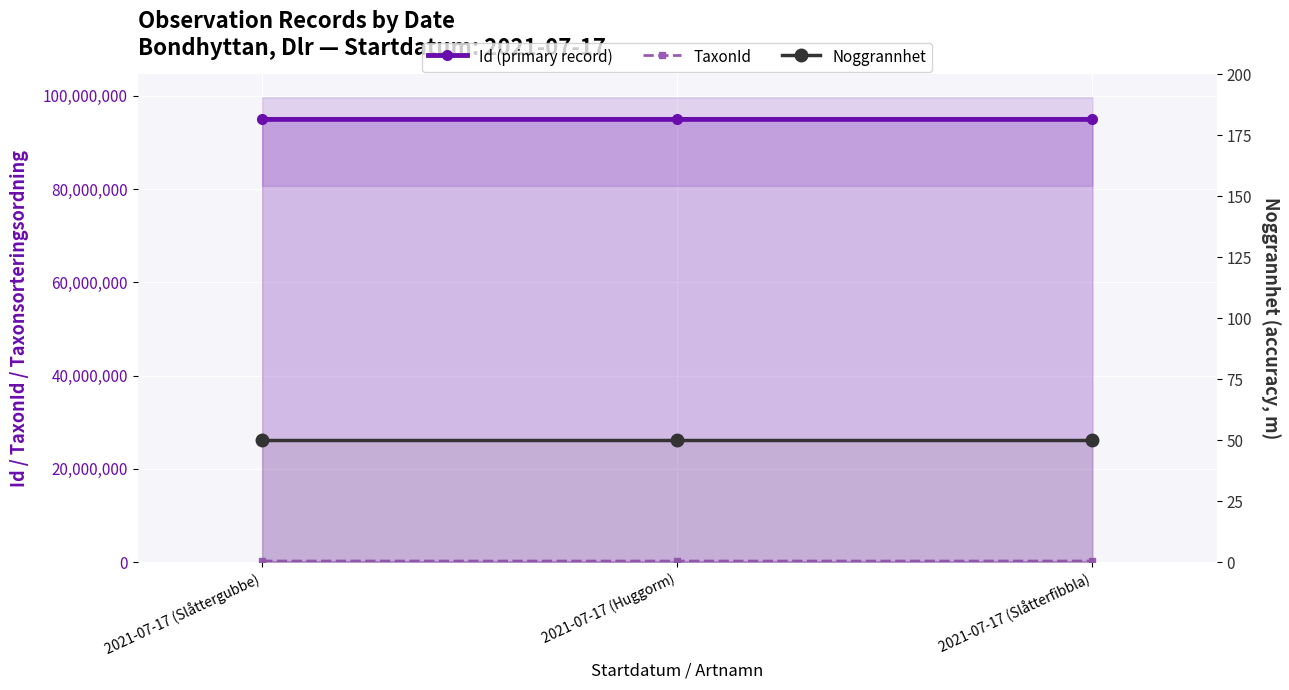

Reading left to right, list all the values displayed in this chart.

Id (primary record): 94931412	94931478	94931426
TaxonId: 219955	208260	220204
Noggrannhet: 50	50	50